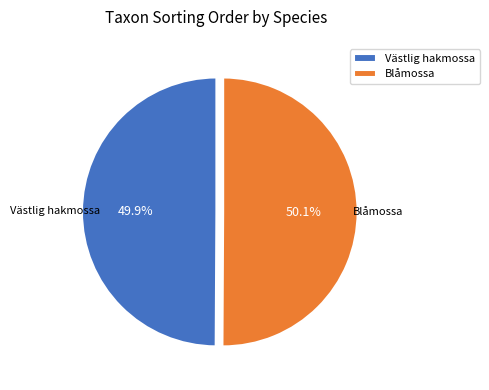

Is there a majority slice in this chart?

Yes